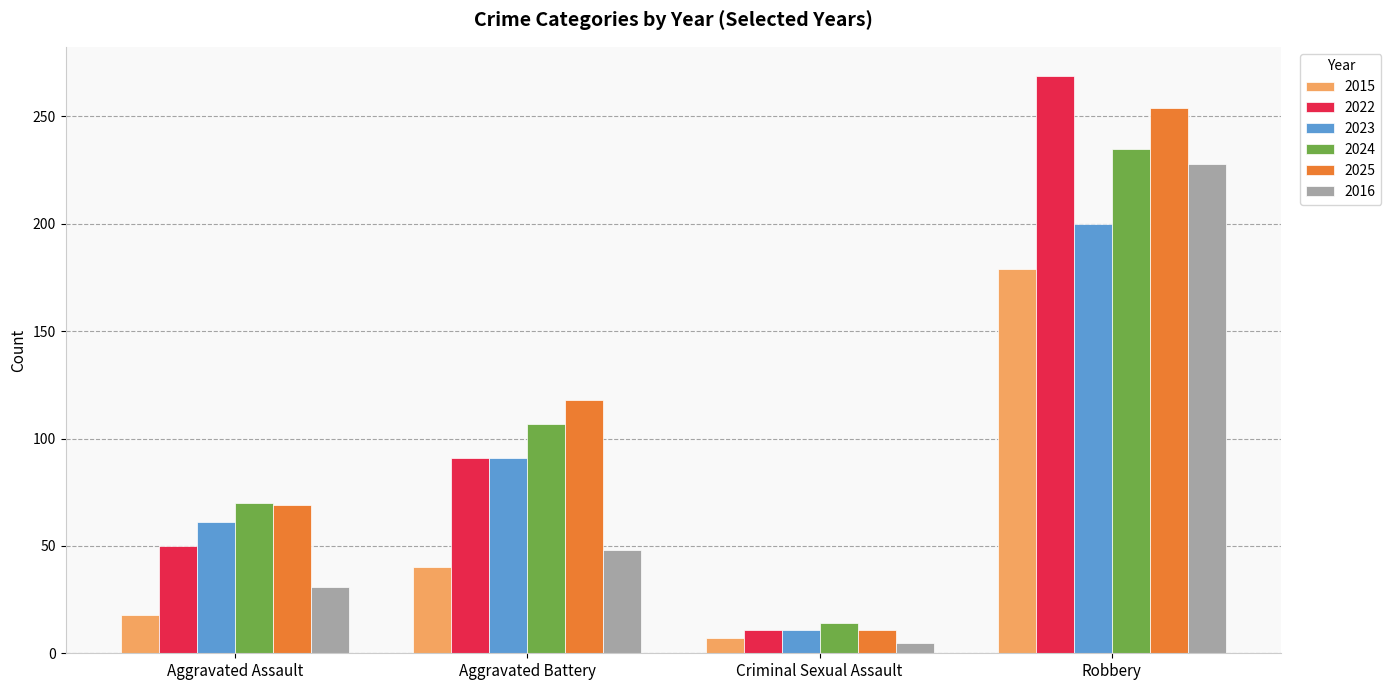

The value of 2025 at Criminal Sexual Assault is 11. True or false?

True